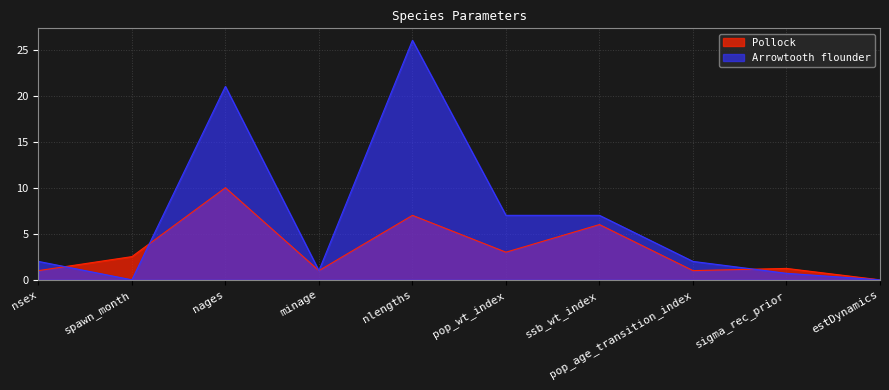

How many values in the Arrowtooth flounder series are below 2?

4